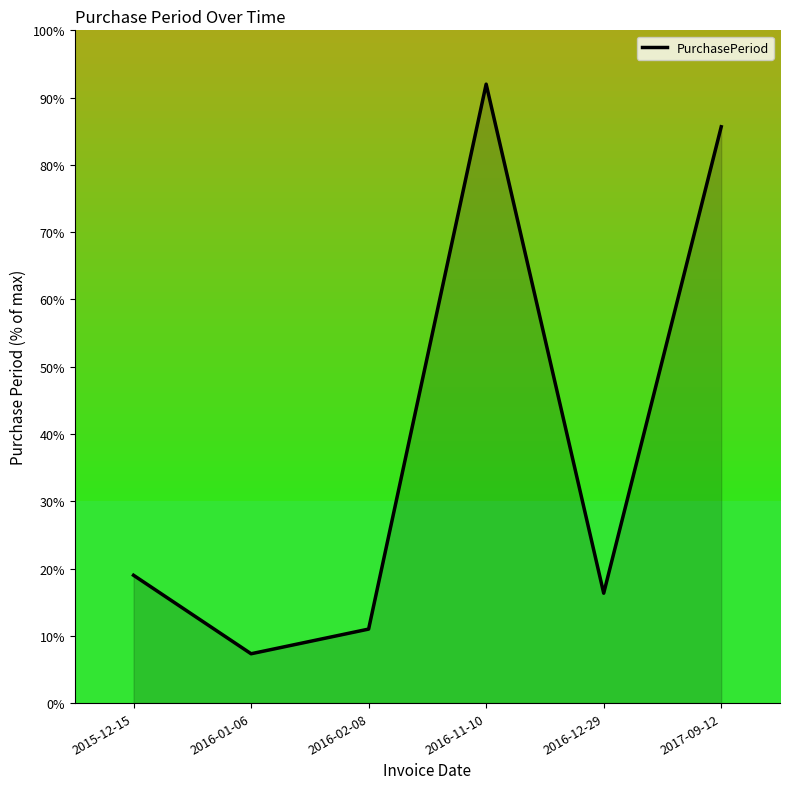

What position from the left is 2016-12-29?

5